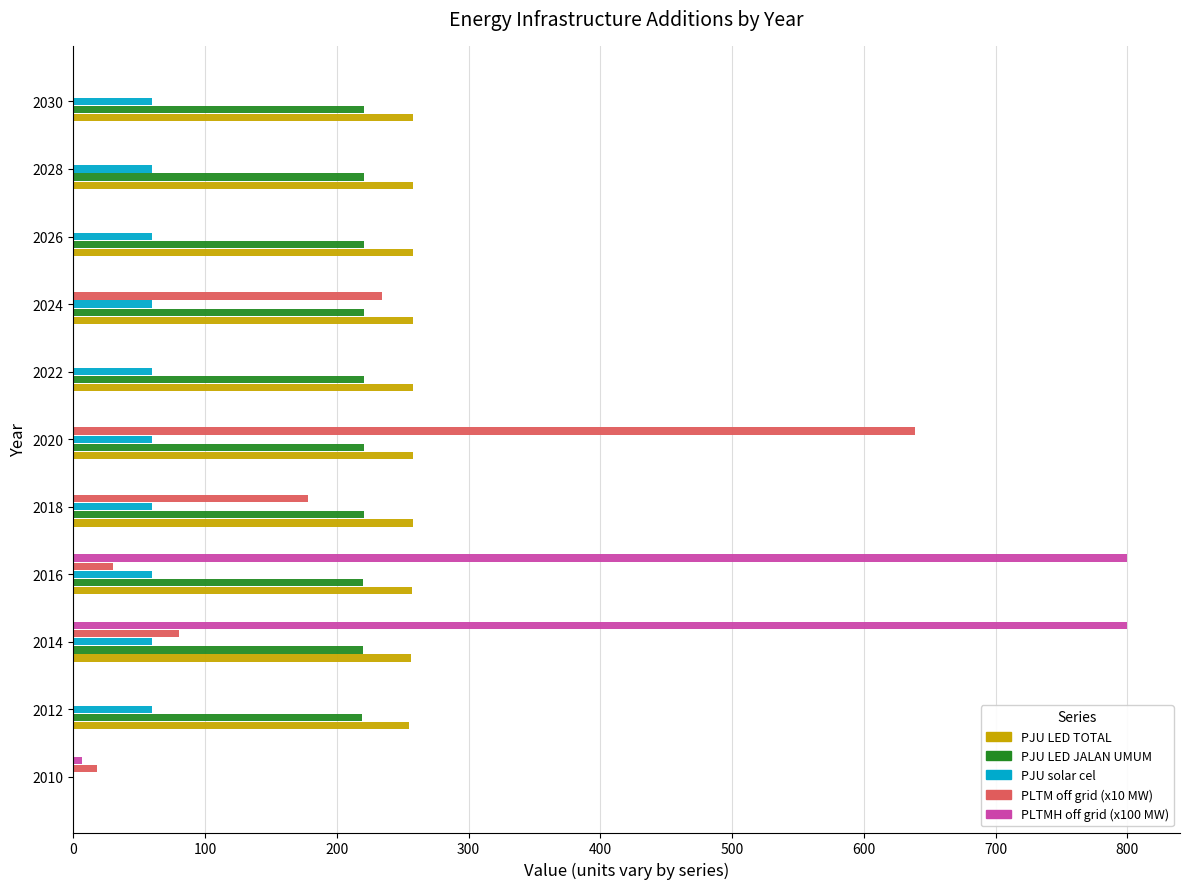

What is the sum of all PLTMH off grid (x100 MW) values?

1612.4